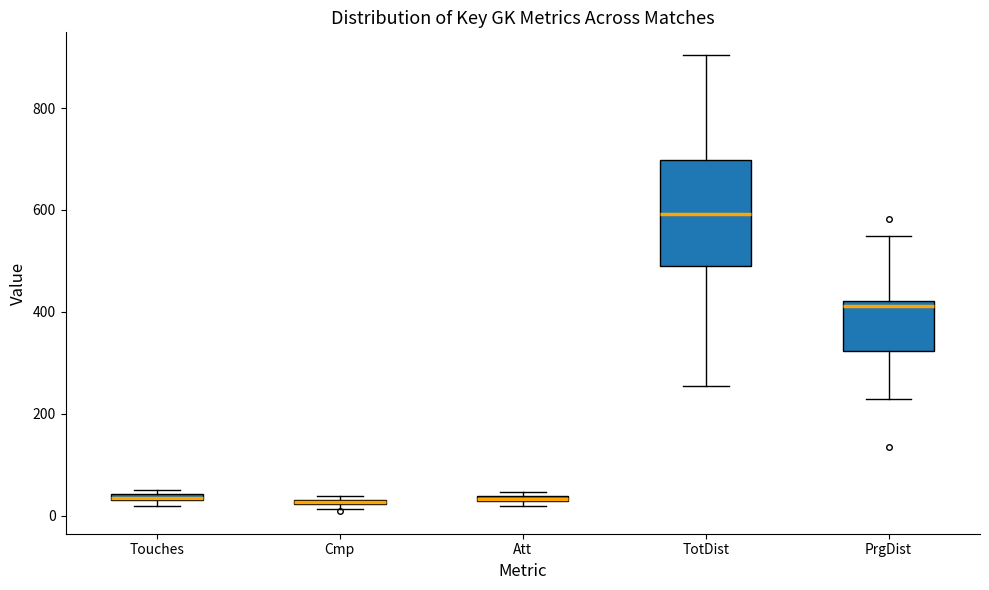

Where is the lower edge of the box for Att on the y-axis? The values are not printed on the chart, so give them approximately, as read against the axis.

20